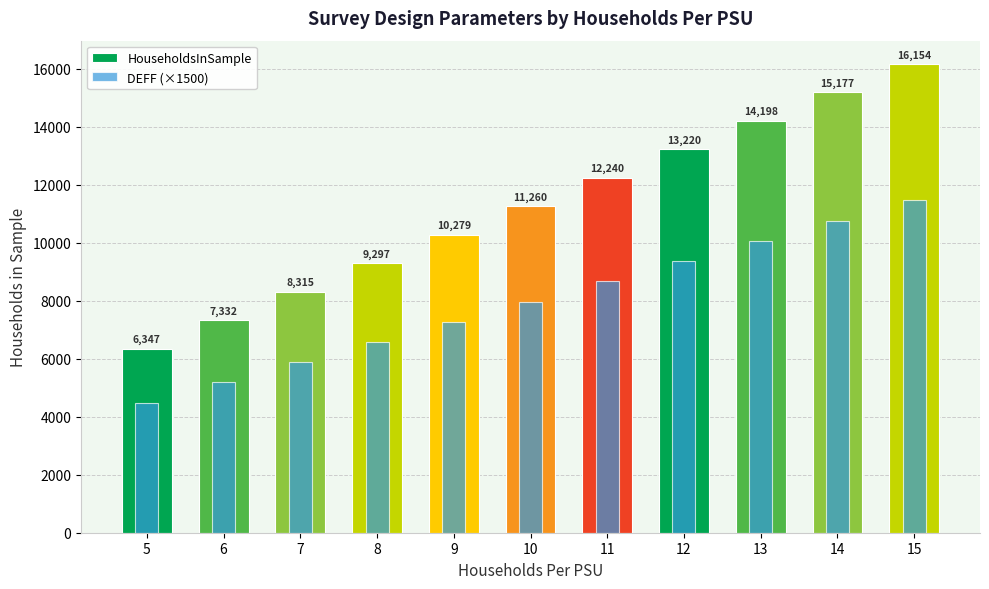

How many values in the DEFF (×1500) series exceed 7964?

6